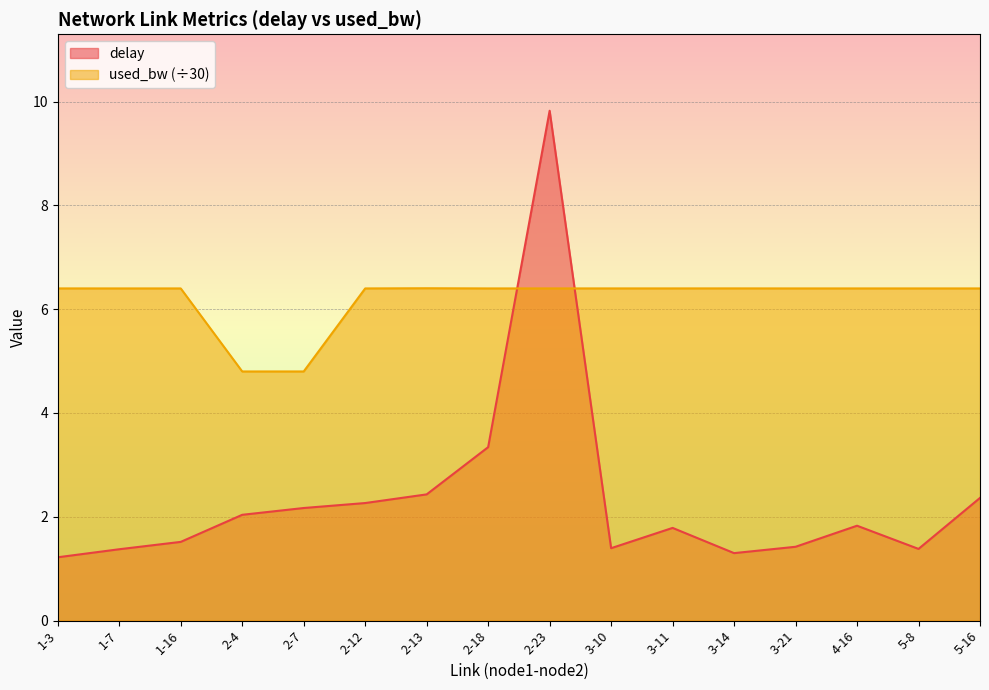

Which series has the largest total across all categories?

used_bw (÷30)